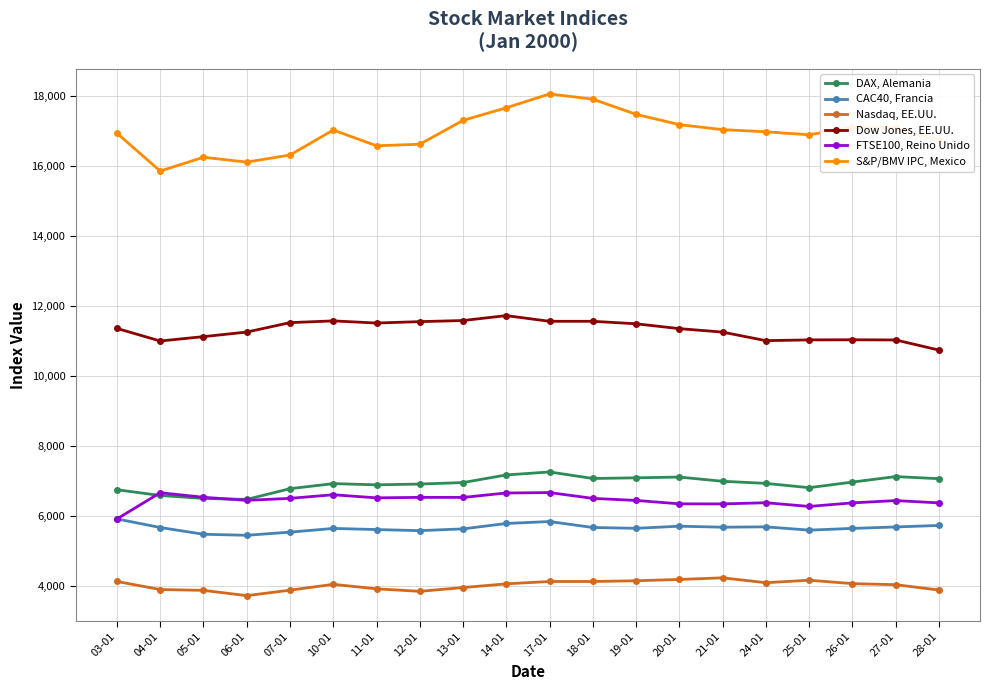

What is the sum of the CAC40, Francia values at 20-01 and 18-01?

11382.7